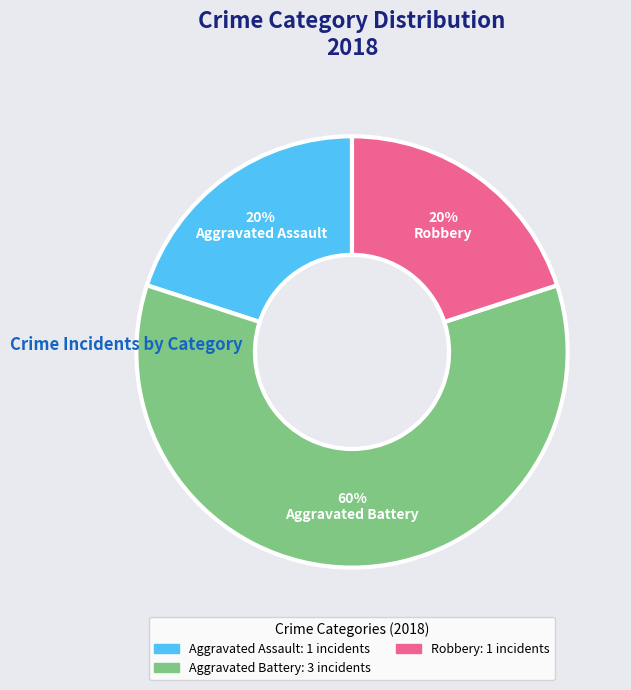

To the nearest percent, what is the average slice percentage?

33%